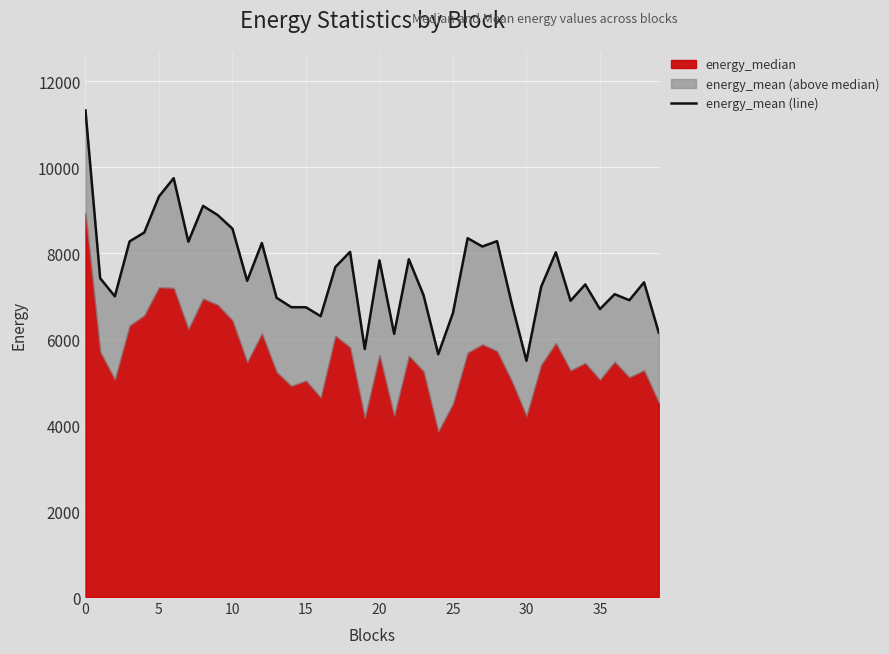

What is the maximum value shown in the chart?

11324.8